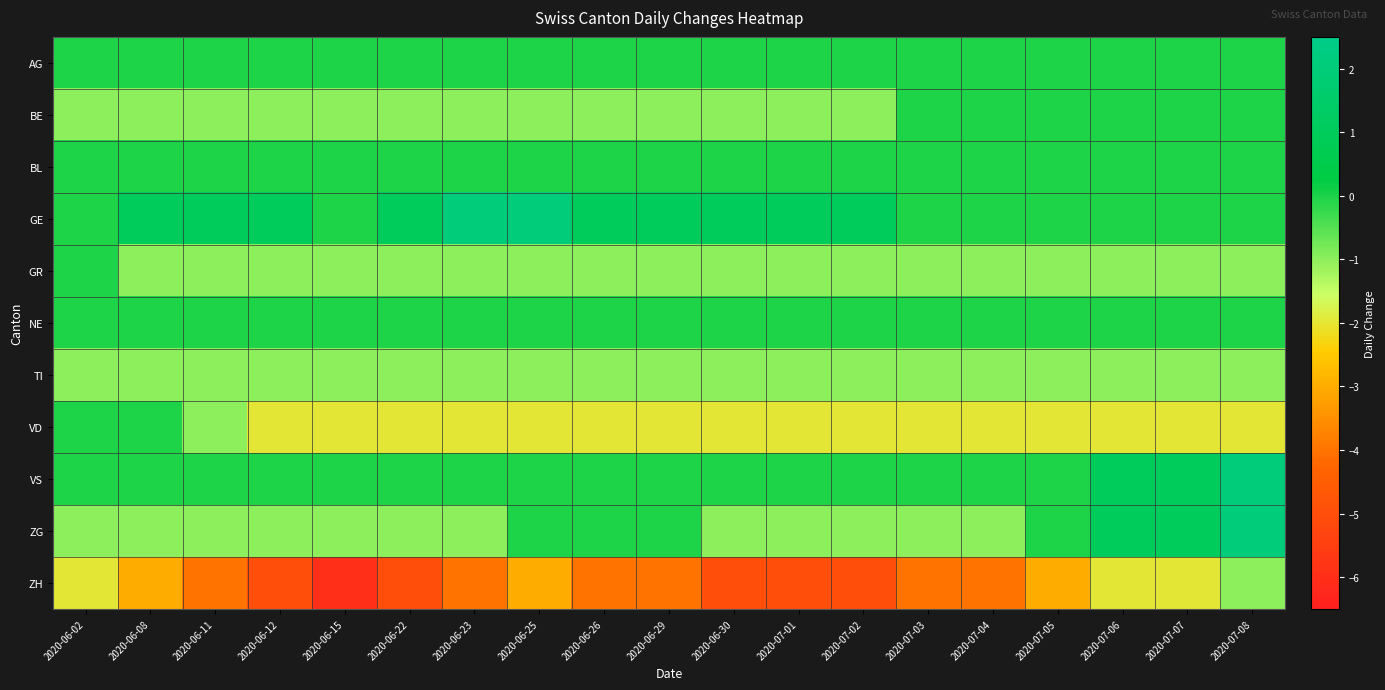

Reading right to left, what are all the values shown in this chart?

AG: 2020-07-08=0	2020-07-07=0	2020-07-06=0	2020-07-05=0	2020-07-04=0	2020-07-03=0	2020-07-02=0	2020-07-01=0	2020-06-30=0	2020-06-29=0	2020-06-26=0	2020-06-25=0	2020-06-23=0	2020-06-22=0	2020-06-15=0	2020-06-12=0	2020-06-11=0	2020-06-08=0	2020-06-02=0
BE: 2020-07-08=0	2020-07-07=0	2020-07-06=0	2020-07-05=0	2020-07-04=0	2020-07-03=0	2020-07-02=-1	2020-07-01=-1	2020-06-30=-1	2020-06-29=-1	2020-06-26=-1	2020-06-25=-1	2020-06-23=-1	2020-06-22=-1	2020-06-15=-1	2020-06-12=-1	2020-06-11=-1	2020-06-08=-1	2020-06-02=-1
BL: 2020-07-08=0	2020-07-07=0	2020-07-06=0	2020-07-05=0	2020-07-04=0	2020-07-03=0	2020-07-02=0	2020-07-01=0	2020-06-30=0	2020-06-29=0	2020-06-26=0	2020-06-25=0	2020-06-23=0	2020-06-22=0	2020-06-15=0	2020-06-12=0	2020-06-11=0	2020-06-08=0	2020-06-02=0
GE: 2020-07-08=0	2020-07-07=0	2020-07-06=0	2020-07-05=0	2020-07-04=0	2020-07-03=0	2020-07-02=1	2020-07-01=1	2020-06-30=1	2020-06-29=1	2020-06-26=1	2020-06-25=2	2020-06-23=2	2020-06-22=1	2020-06-15=0	2020-06-12=1	2020-06-11=1	2020-06-08=1	2020-06-02=0
GR: 2020-07-08=-1	2020-07-07=-1	2020-07-06=-1	2020-07-05=-1	2020-07-04=-1	2020-07-03=-1	2020-07-02=-1	2020-07-01=-1	2020-06-30=-1	2020-06-29=-1	2020-06-26=-1	2020-06-25=-1	2020-06-23=-1	2020-06-22=-1	2020-06-15=-1	2020-06-12=-1	2020-06-11=-1	2020-06-08=-1	2020-06-02=0
NE: 2020-07-08=0	2020-07-07=0	2020-07-06=0	2020-07-05=0	2020-07-04=0	2020-07-03=0	2020-07-02=0	2020-07-01=0	2020-06-30=0	2020-06-29=0	2020-06-26=0	2020-06-25=0	2020-06-23=0	2020-06-22=0	2020-06-15=0	2020-06-12=0	2020-06-11=0	2020-06-08=0	2020-06-02=0
TI: 2020-07-08=-1	2020-07-07=-1	2020-07-06=-1	2020-07-05=-1	2020-07-04=-1	2020-07-03=-1	2020-07-02=-1	2020-07-01=-1	2020-06-30=-1	2020-06-29=-1	2020-06-26=-1	2020-06-25=-1	2020-06-23=-1	2020-06-22=-1	2020-06-15=-1	2020-06-12=-1	2020-06-11=-1	2020-06-08=-1	2020-06-02=-1
VD: 2020-07-08=-2	2020-07-07=-2	2020-07-06=-2	2020-07-05=-2	2020-07-04=-2	2020-07-03=-2	2020-07-02=-2	2020-07-01=-2	2020-06-30=-2	2020-06-29=-2	2020-06-26=-2	2020-06-25=-2	2020-06-23=-2	2020-06-22=-2	2020-06-15=-2	2020-06-12=-2	2020-06-11=-1	2020-06-08=0	2020-06-02=0
VS: 2020-07-08=2	2020-07-07=1	2020-07-06=1	2020-07-05=0	2020-07-04=0	2020-07-03=0	2020-07-02=0	2020-07-01=0	2020-06-30=0	2020-06-29=0	2020-06-26=0	2020-06-25=0	2020-06-23=0	2020-06-22=0	2020-06-15=0	2020-06-12=0	2020-06-11=0	2020-06-08=0	2020-06-02=0
ZG: 2020-07-08=2	2020-07-07=1	2020-07-06=1	2020-07-05=0	2020-07-04=-1	2020-07-03=-1	2020-07-02=-1	2020-07-01=-1	2020-06-30=-1	2020-06-29=0	2020-06-26=0	2020-06-25=0	2020-06-23=-1	2020-06-22=-1	2020-06-15=-1	2020-06-12=-1	2020-06-11=-1	2020-06-08=-1	2020-06-02=-1
ZH: 2020-07-08=-1	2020-07-07=-2	2020-07-06=-2	2020-07-05=-3	2020-07-04=-4	2020-07-03=-4	2020-07-02=-5	2020-07-01=-5	2020-06-30=-5	2020-06-29=-4	2020-06-26=-4	2020-06-25=-3	2020-06-23=-4	2020-06-22=-5	2020-06-15=-6	2020-06-12=-5	2020-06-11=-4	2020-06-08=-3	2020-06-02=-2